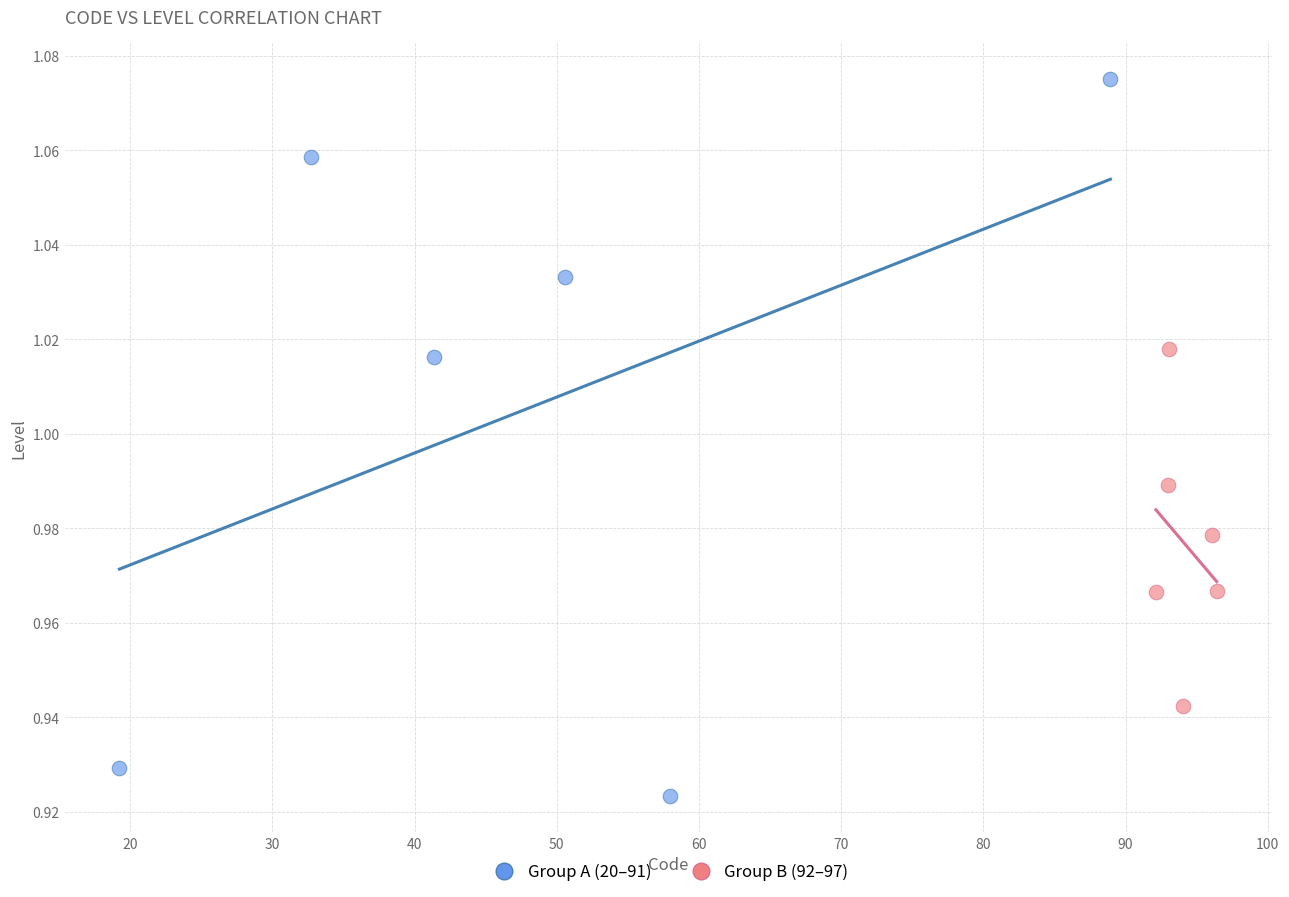

Which series reaches the maximum Y coordinate?

Group A (20–91)